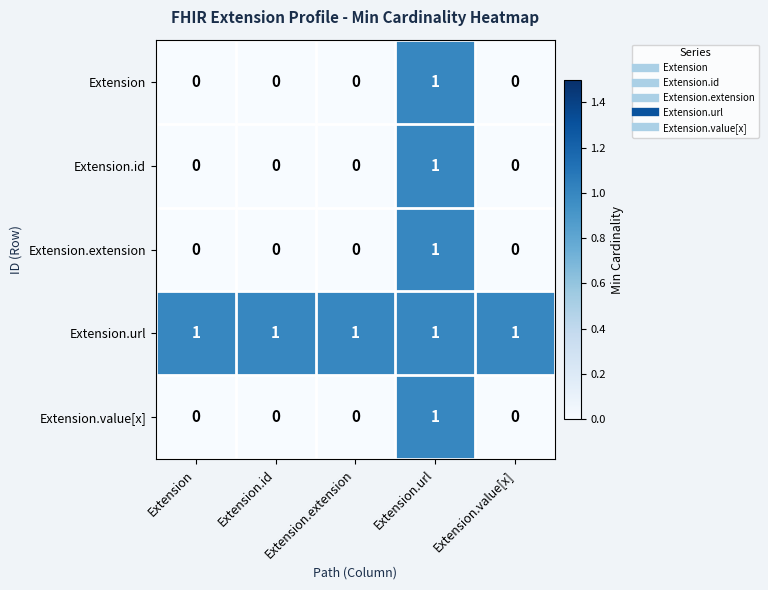

Count the Extension.id values in the range 0 to 1.

5